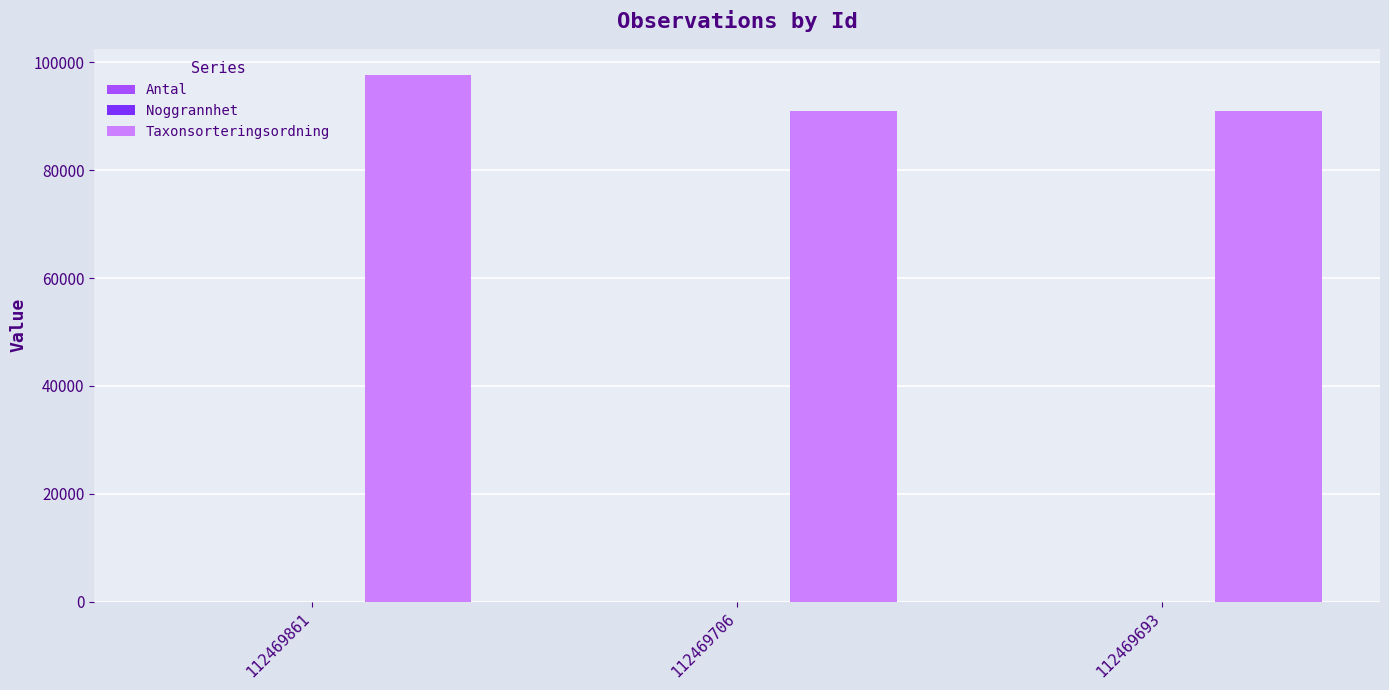

Does the chart contain stacked bars?

No